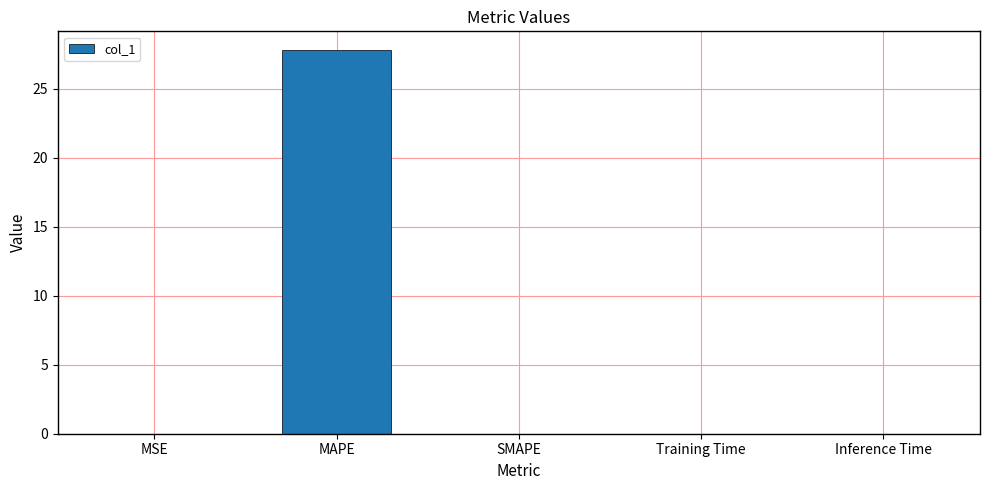

Is it true that the value at MAPE is 8.0?

False